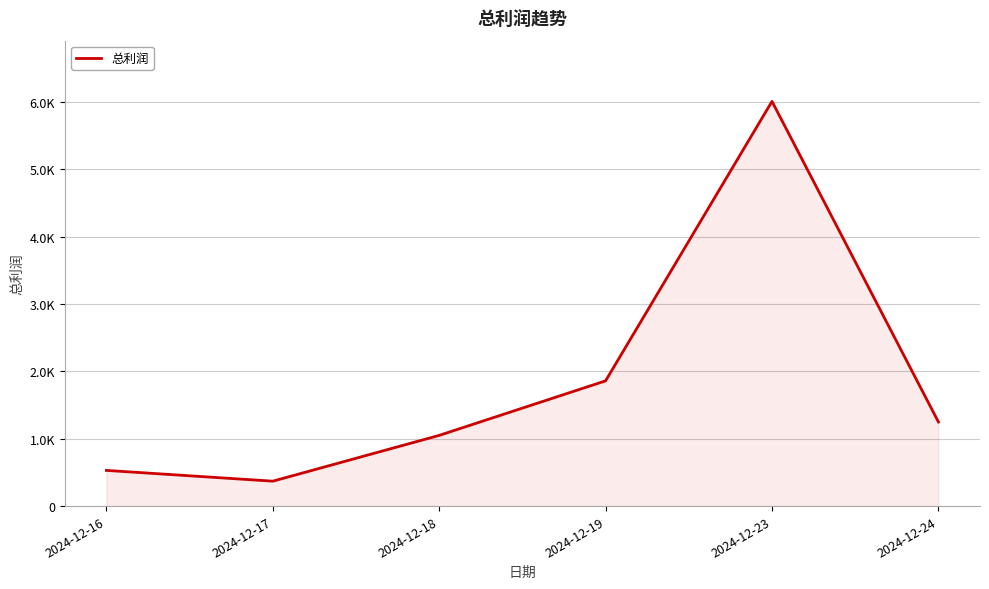

What is the smallest value displayed?

370